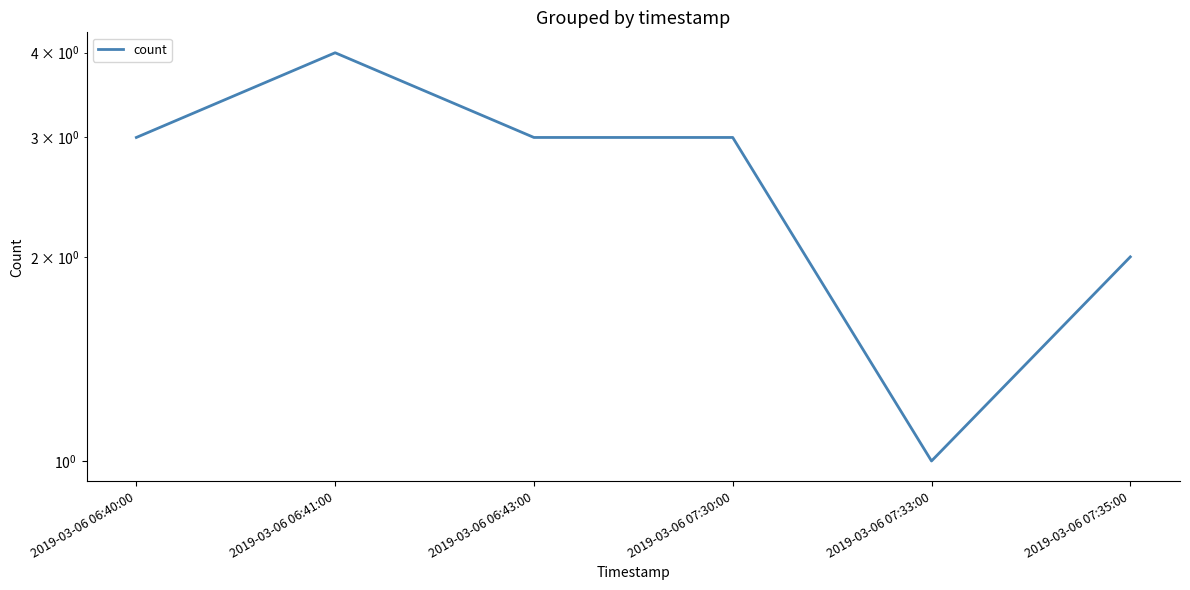

At which category does the data reach its first local valley?

2019-03-06 07:33:00